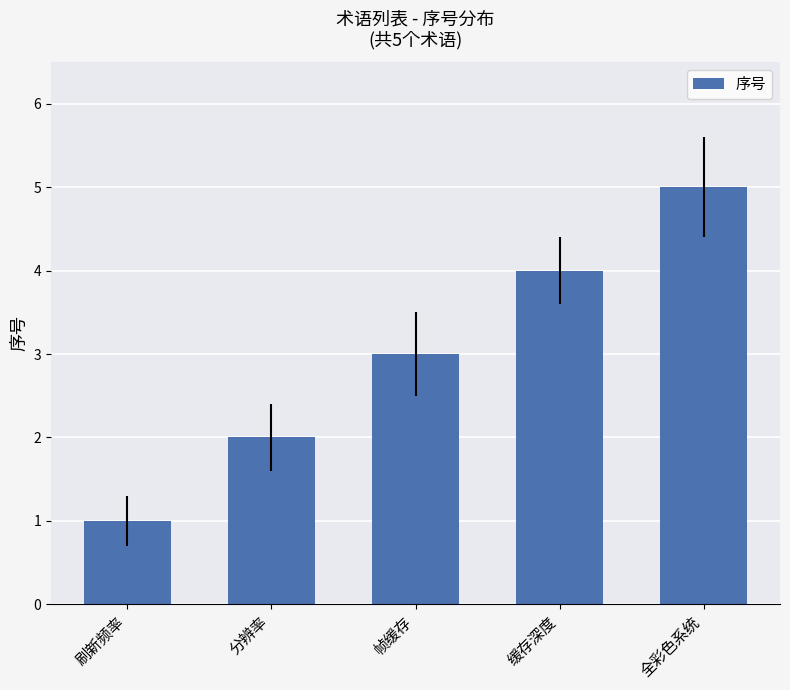

Rank the categories by value from highest to lowest.

全彩色系统, 缓存深度, 帧缓存, 分辨率, 刷新频率